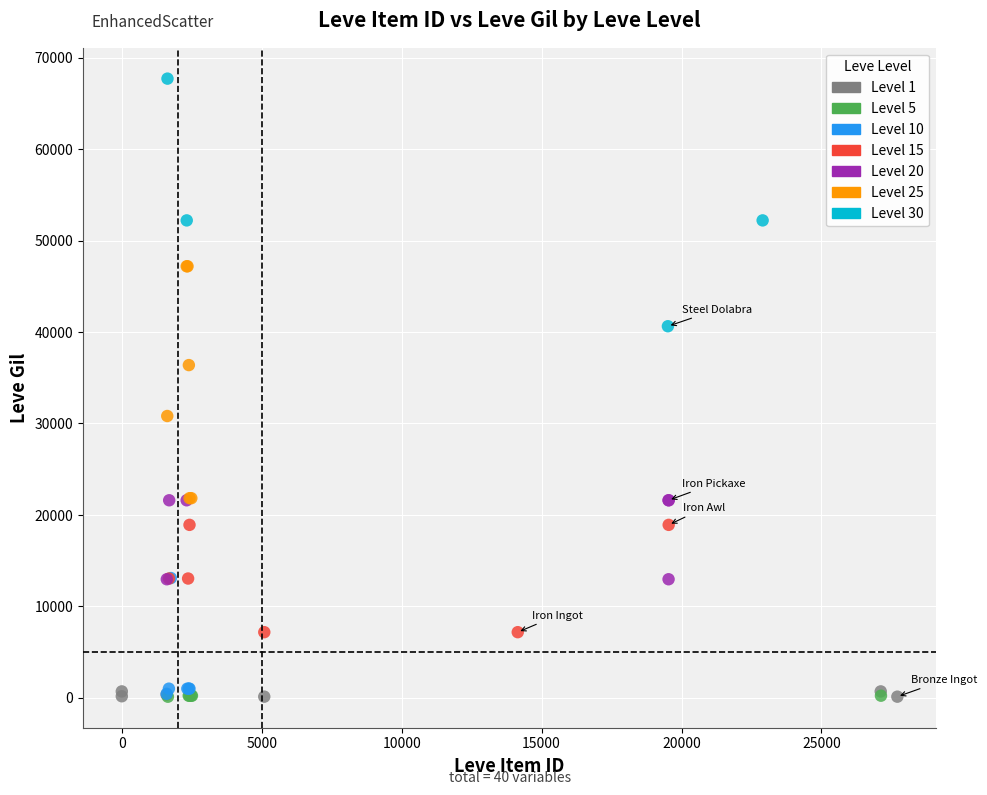

Which series contains the highest Y value?

Level 30